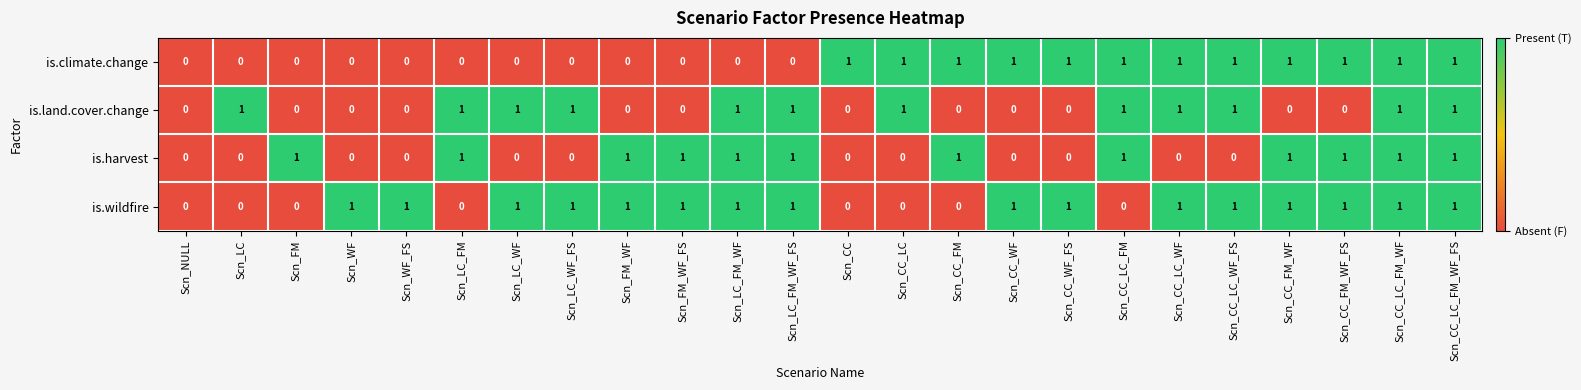

Between Scn_FM_WF and Scn_LC_FM_WF_FS, which series saw the biggest shift?

is.land.cover.change